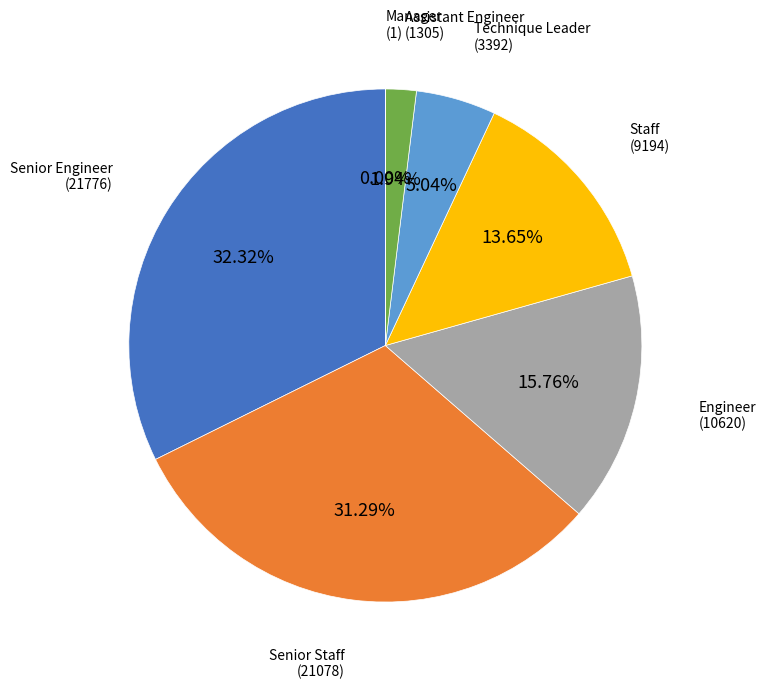

Is there any slice that represents more than half of the pie?

No